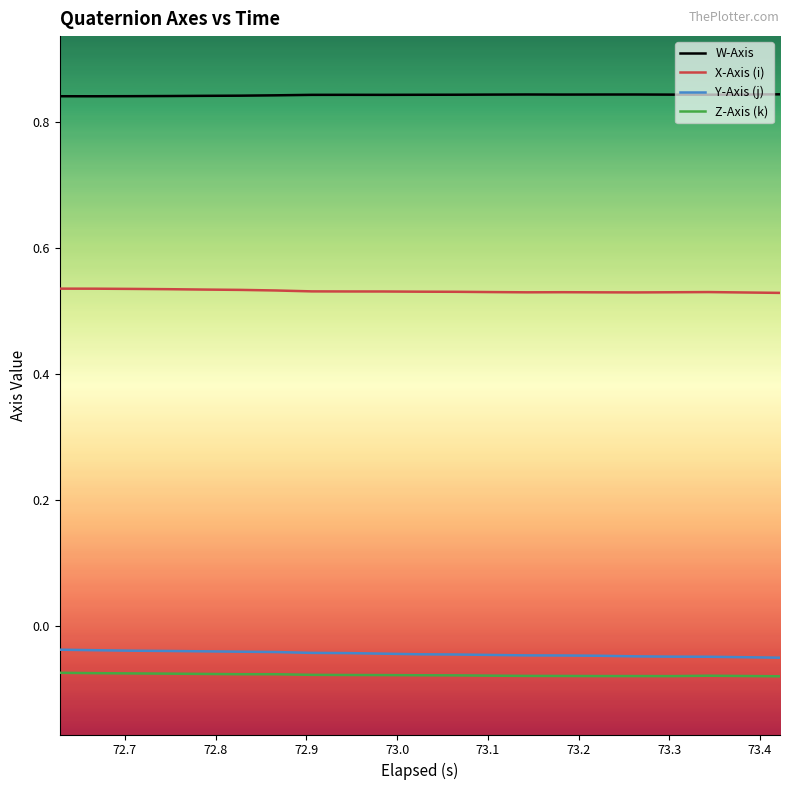

Which series has the largest total across all categories?

W-Axis